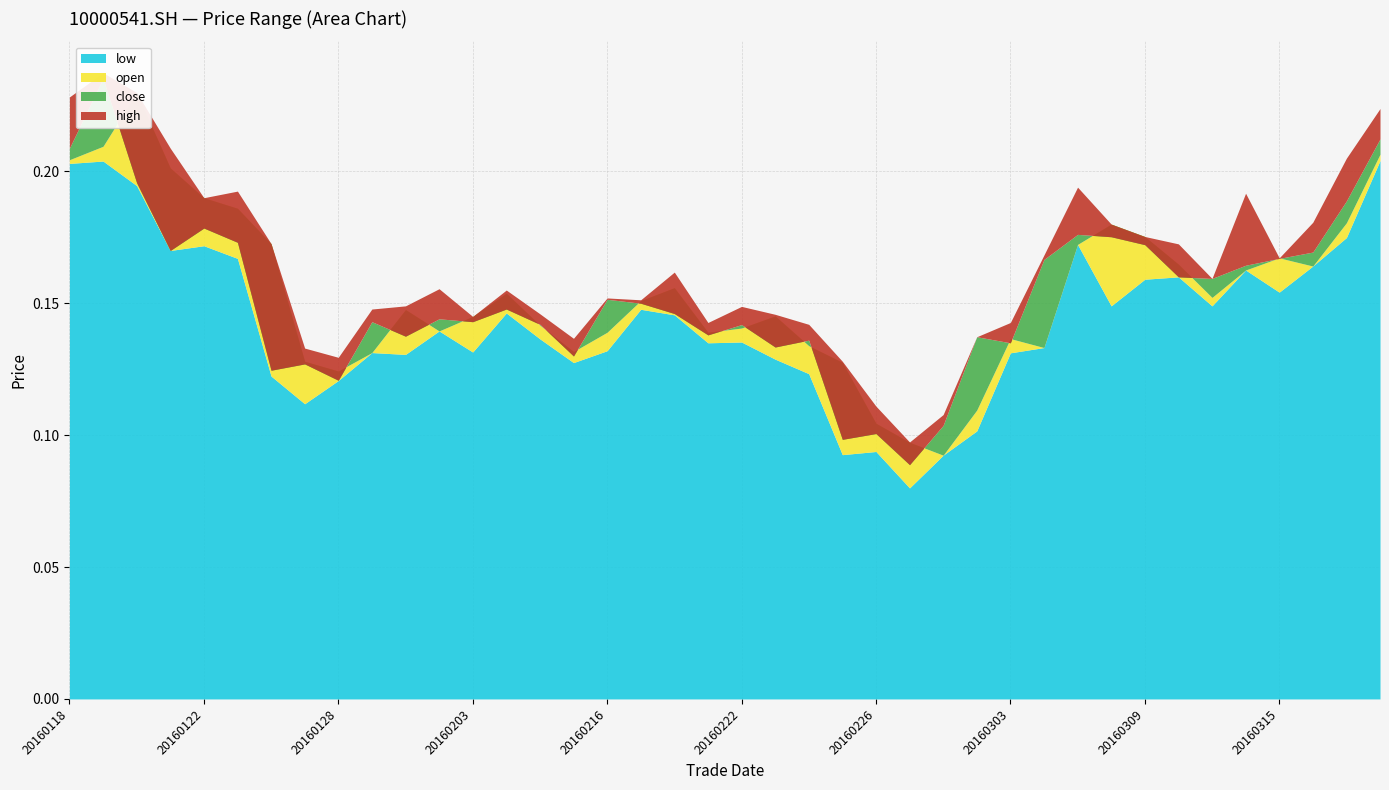

True or false: low and high cross at least once.

False